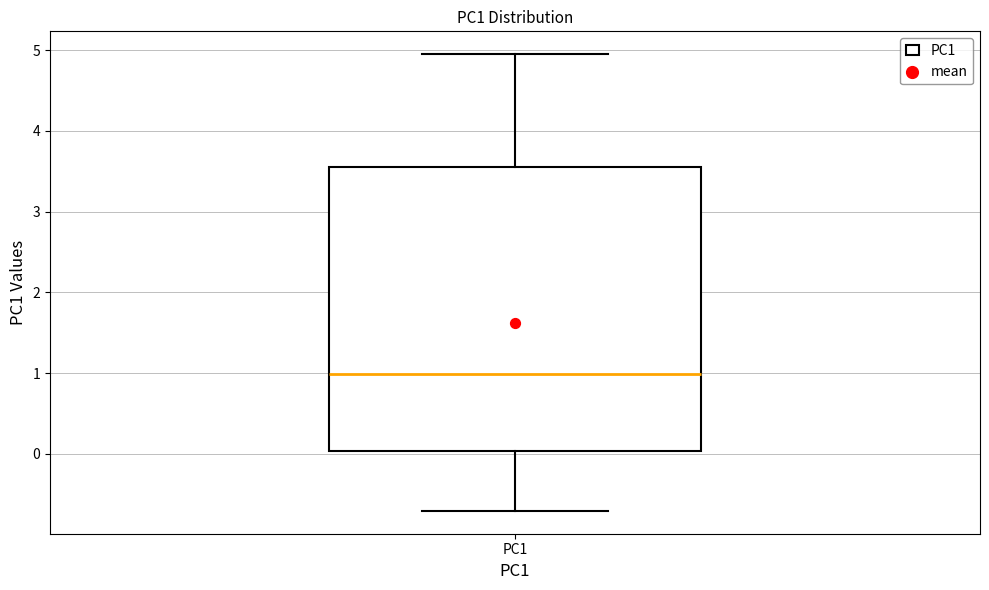

Read this box plot against the y-axis: the position of the median line, the range covered by the box, and the ends of both whiskers. The values are not printed on the chart, so give them approximately, as read against the axis.

median 1.0, box 0.0 to 3.5, whiskers -0.7 to 4.9